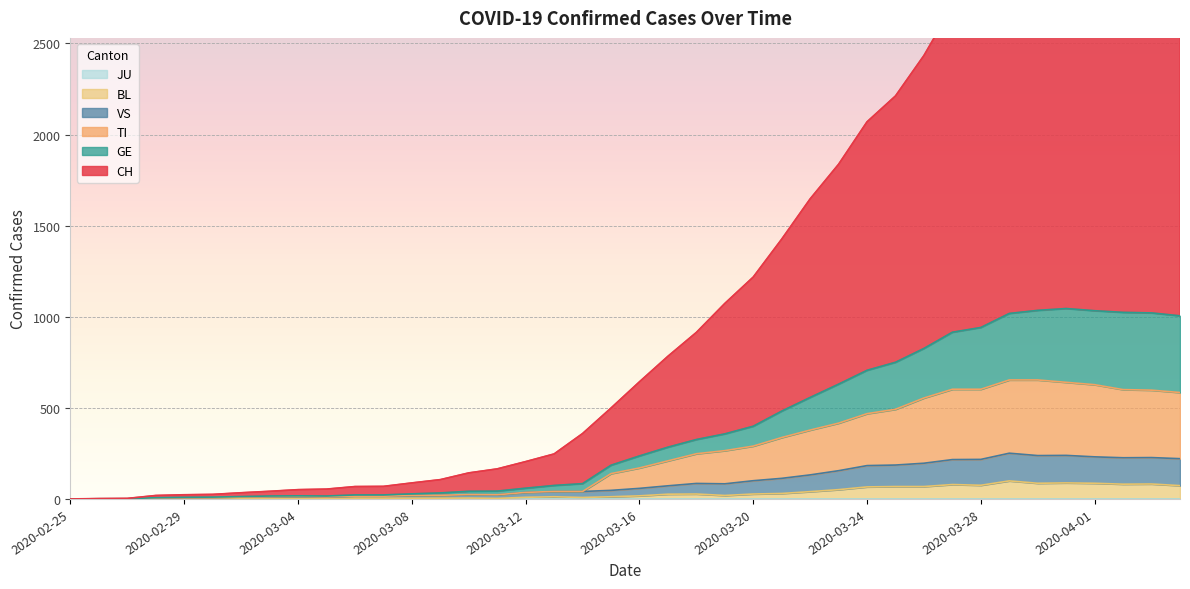

Between 2020-03-23 and 2020-03-12, which is larger?

2020-03-23